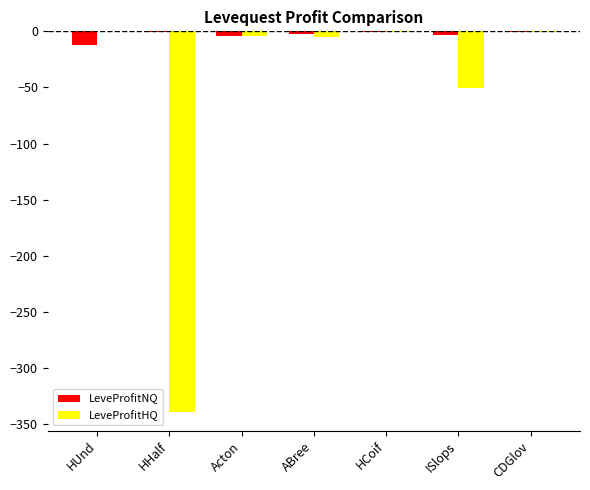

What is the sum of all LeveProfitNQ values?

-23.6